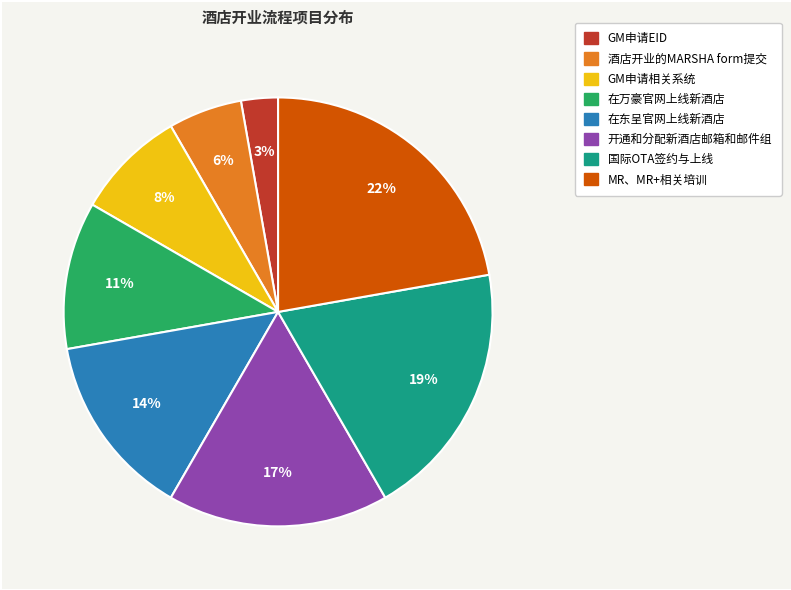

To the nearest percent, what is the difference between the 在万豪官网上线新酒店 and 开通和分配新酒店邮箱和邮件组 slice percentages?

6%